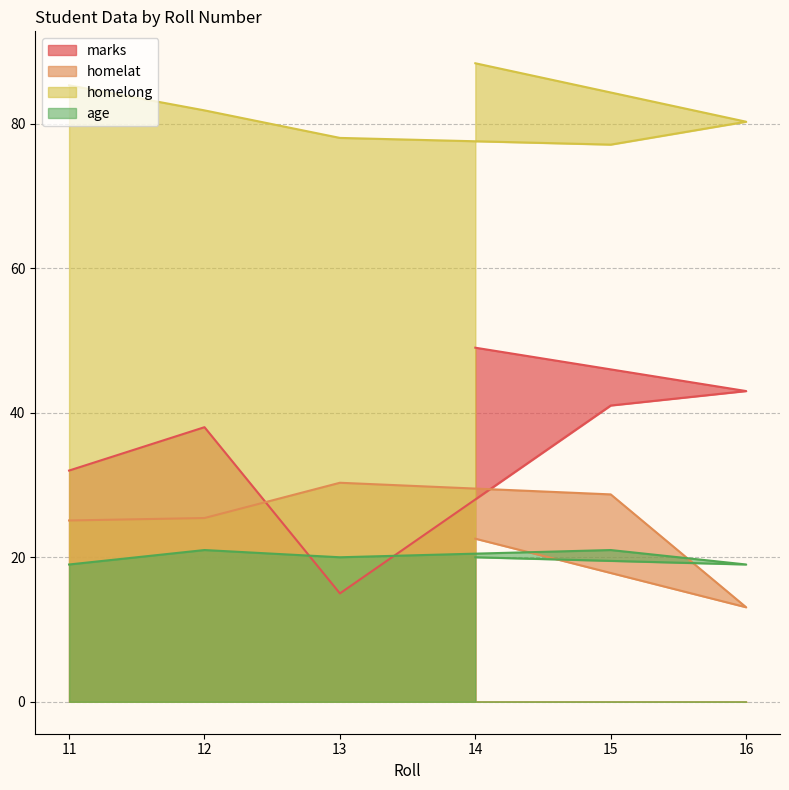

The homelong series shows 78.0 at 13. True or false?

True